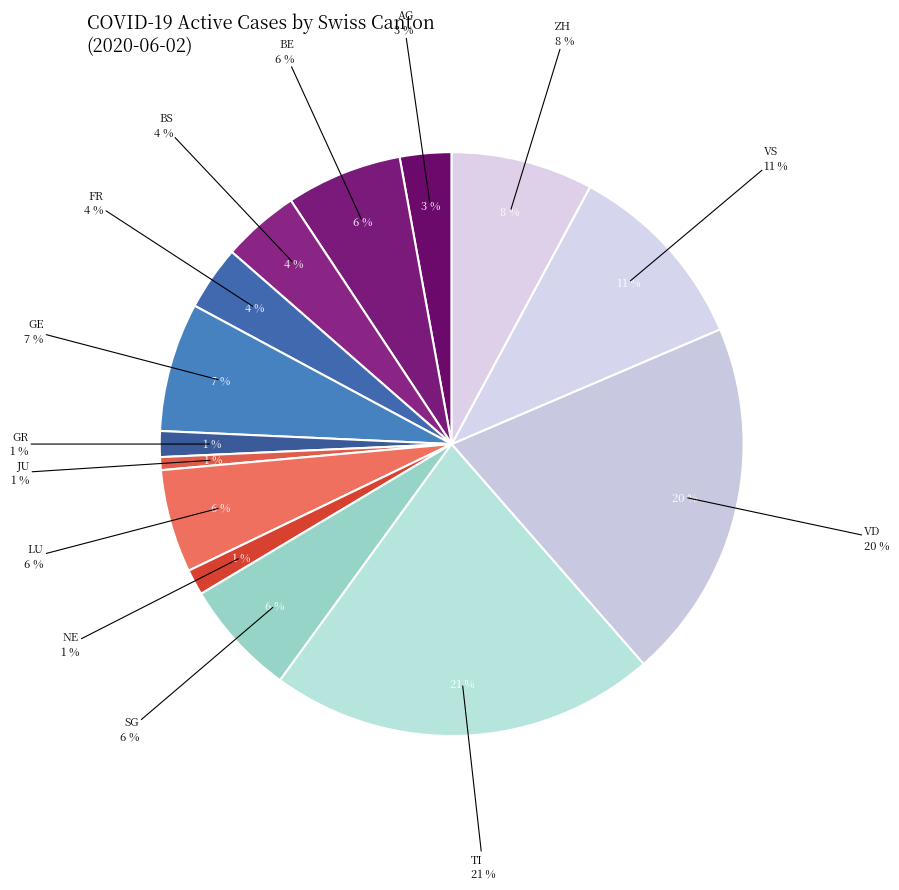

Between SG and ZH, which is larger?

ZH